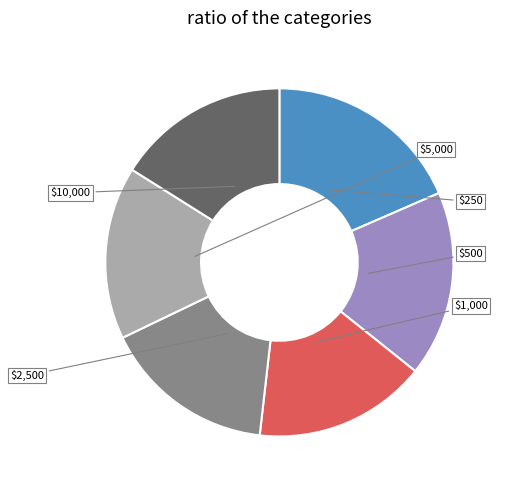

How many segments does this pie chart have?

6